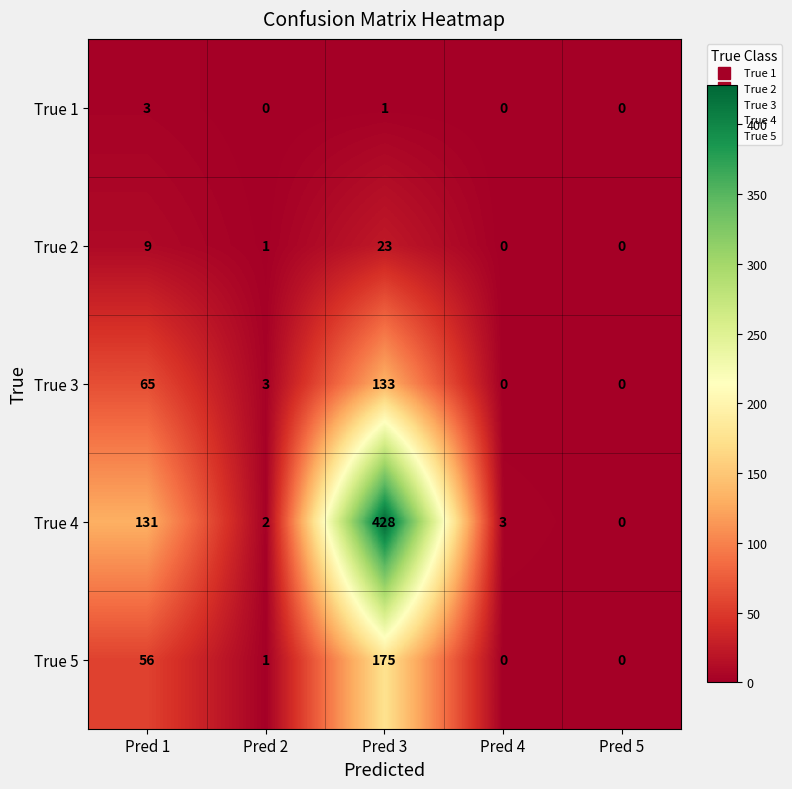

What is the difference between the maximum and minimum values in the True 5 series?

175